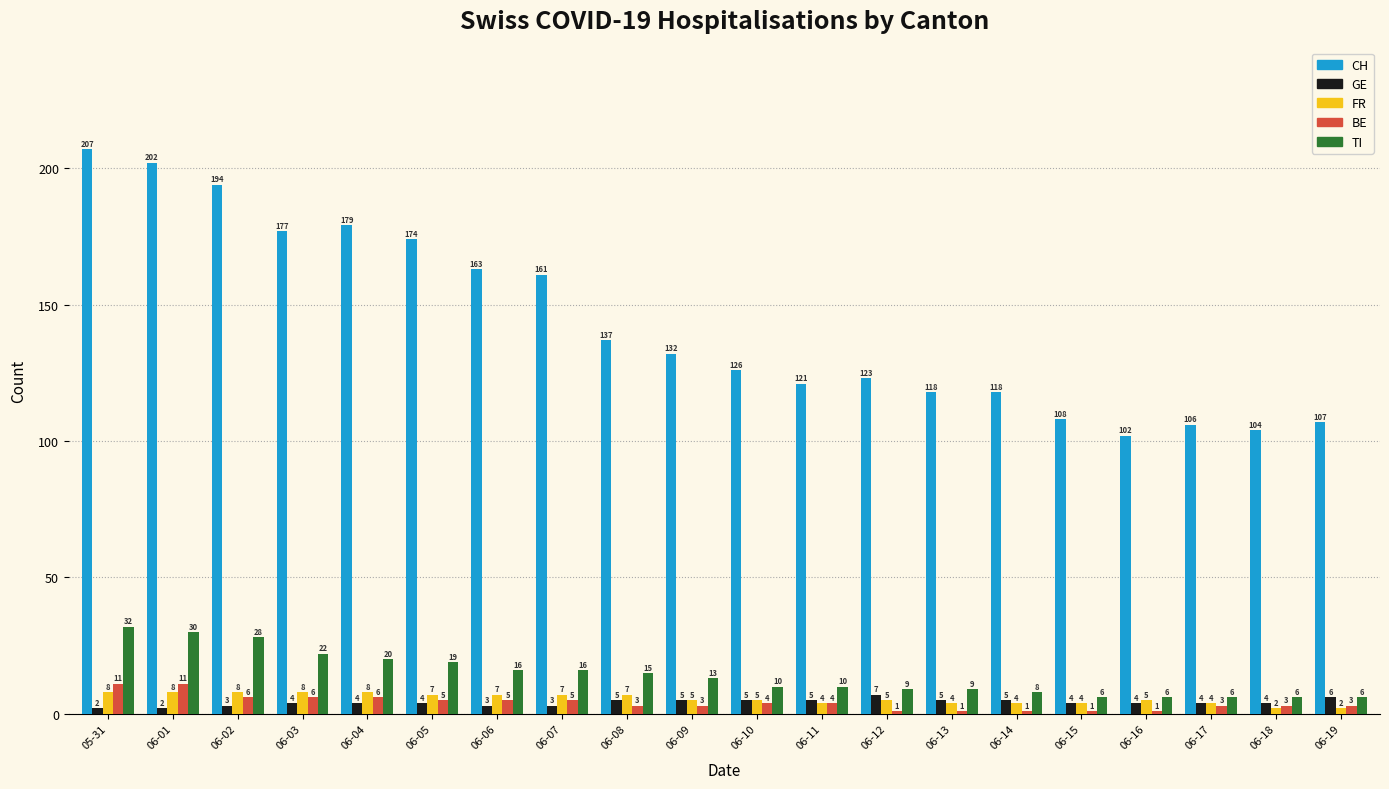

How many values in the CH series are below 132?

10